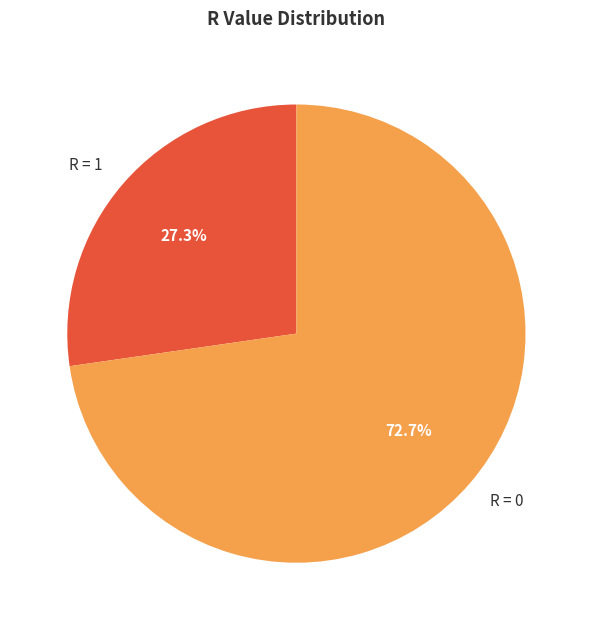

Which has a higher value, R = 1 or R = 0?

R = 0